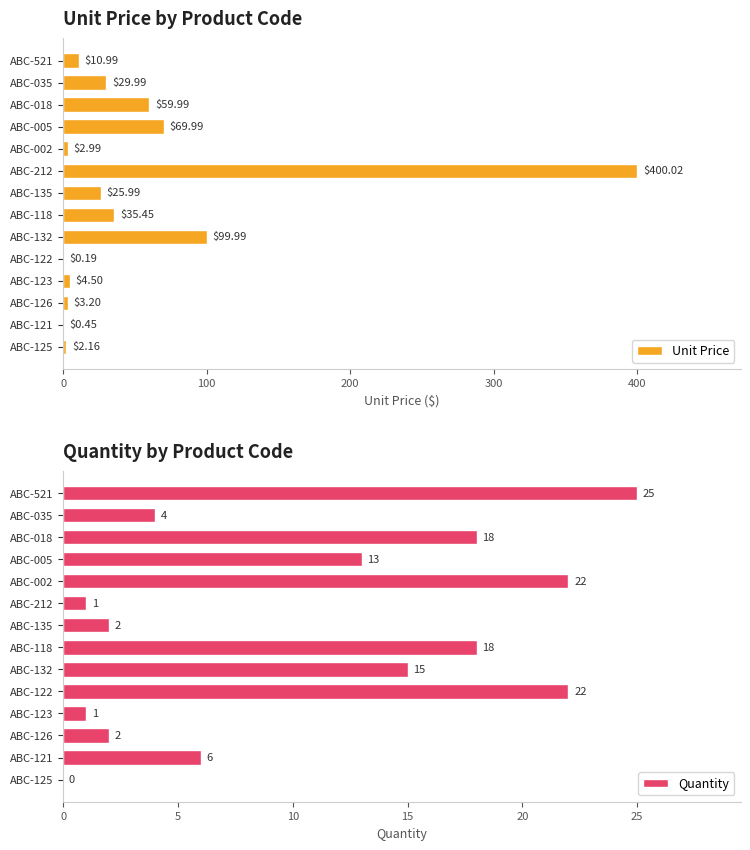

How many bars are there in each group?

2